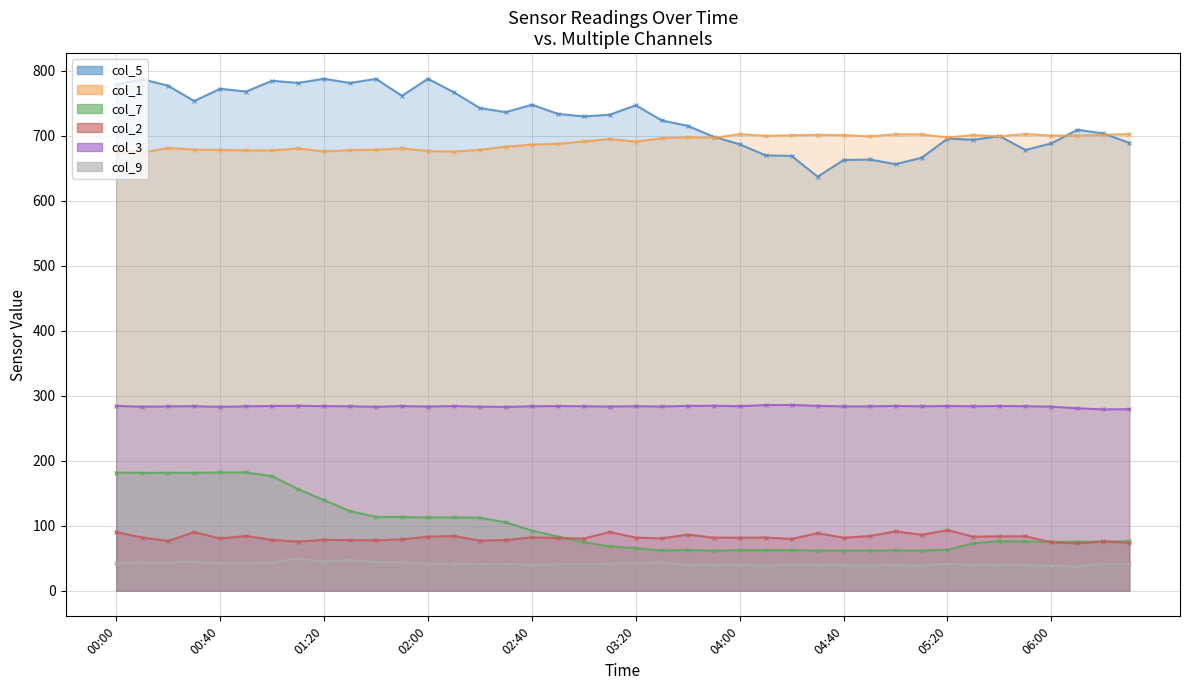

True or false: col_9 and col_7 cross at least once.

False